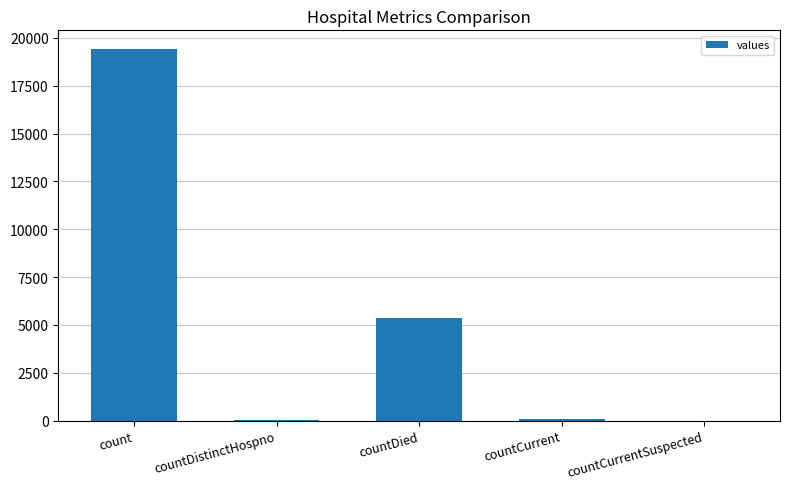

Which category has the highest value across all series?

count